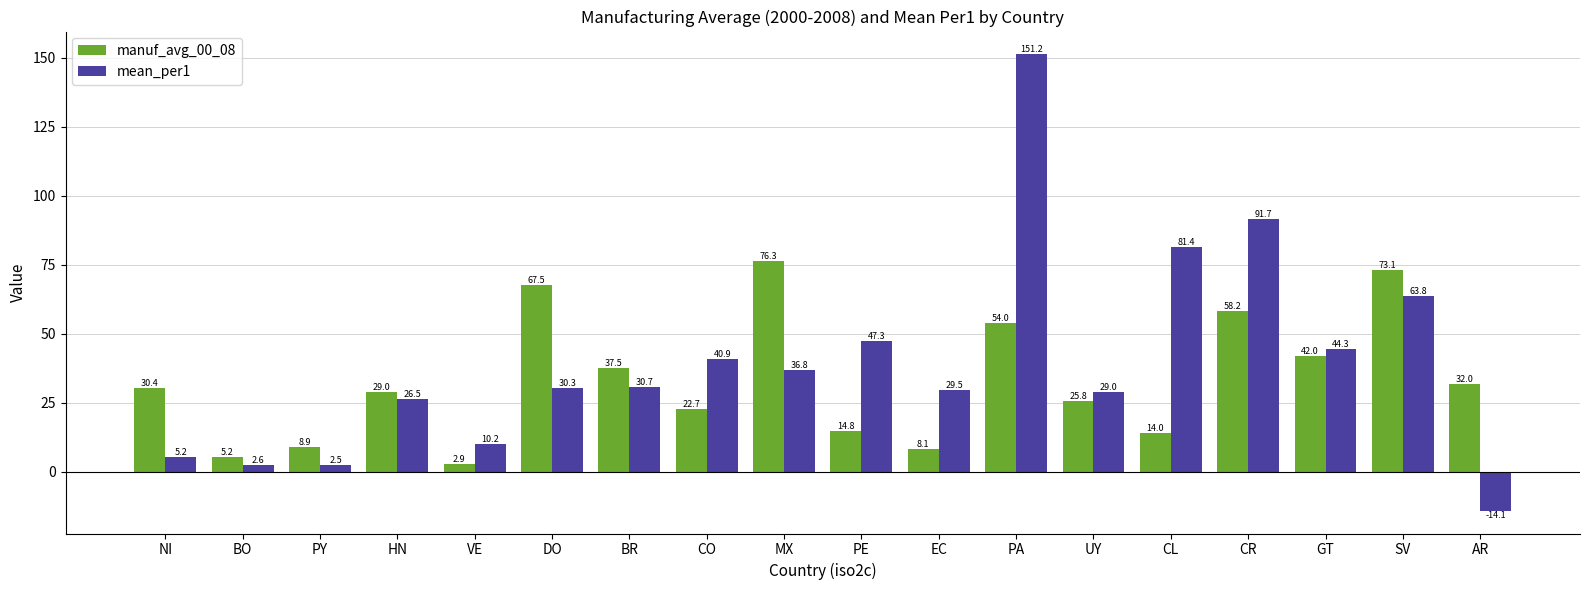

What is the lowest value of the manuf_avg_00_08 series?

2.9